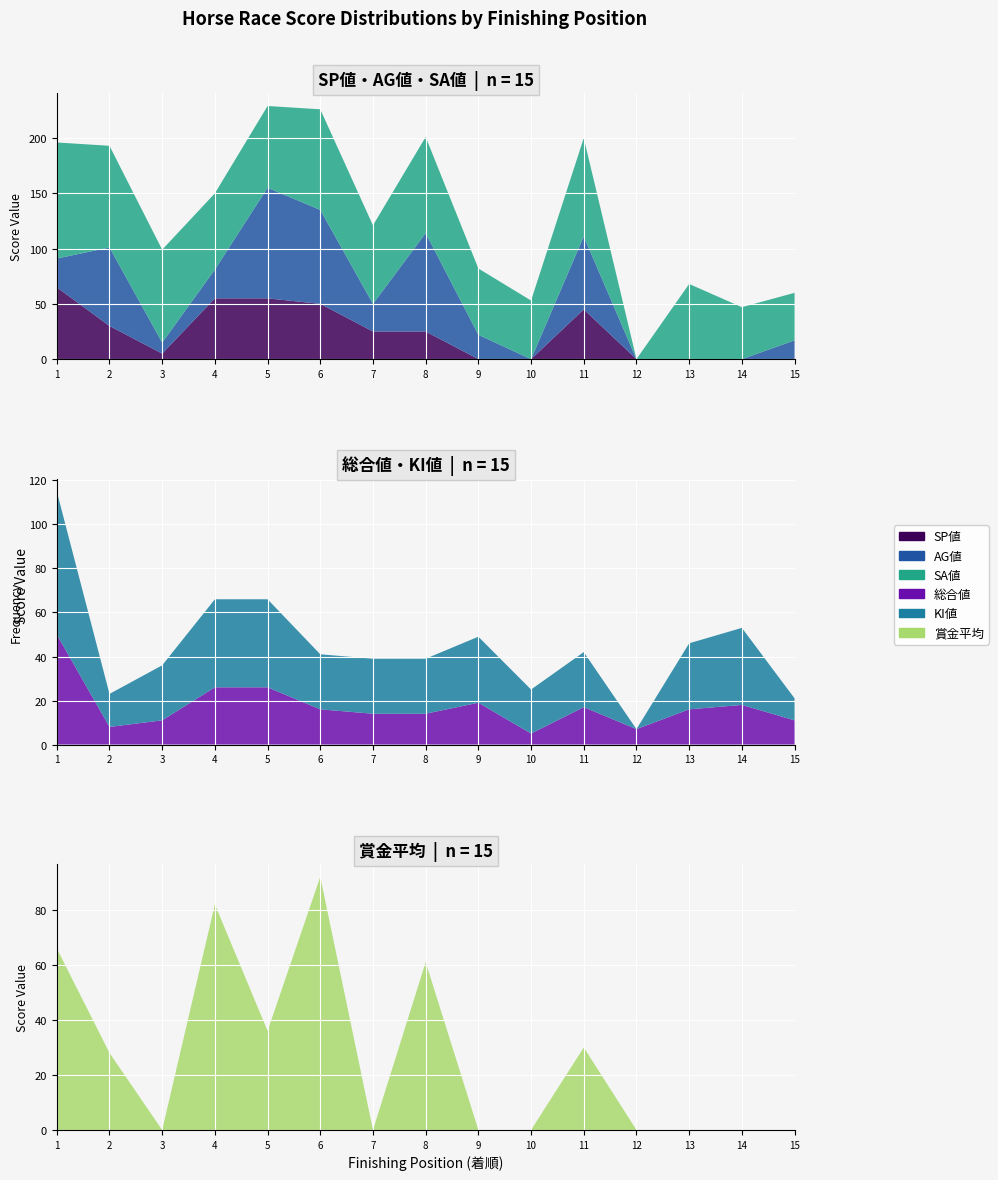

Reading left to right, transcribe all the data shown in this chart.

SP値: 1=65	2=30	3=5	4=55	5=55	6=50	7=25	8=25	9=0	10=0	11=45	12=0	13=0	14=0	15=0
AG値: 1=26	2=71	3=10	4=26	5=100	6=85	7=25	8=89	9=22	10=0	11=66	12=0	13=0	14=0	15=17
SA値: 1=105	2=92	3=84	4=69	5=74	6=91	7=71	8=87	9=60	10=53	11=89	12=0	13=68	14=47	15=43
総合値: 1=50	2=8	3=11	4=26	5=26	6=16	7=14	8=14	9=19	10=5	11=17	12=7	13=16	14=18	15=11
KI値: 1=65	2=15	3=25	4=40	5=40	6=25	7=25	8=25	9=30	10=20	11=25	12=0	13=30	14=35	15=10
賞金平均: 1=66	2=28	3=0	4=82	5=36	6=92	7=0	8=61	9=0	10=0	11=30	12=0	13=0	14=0	15=0